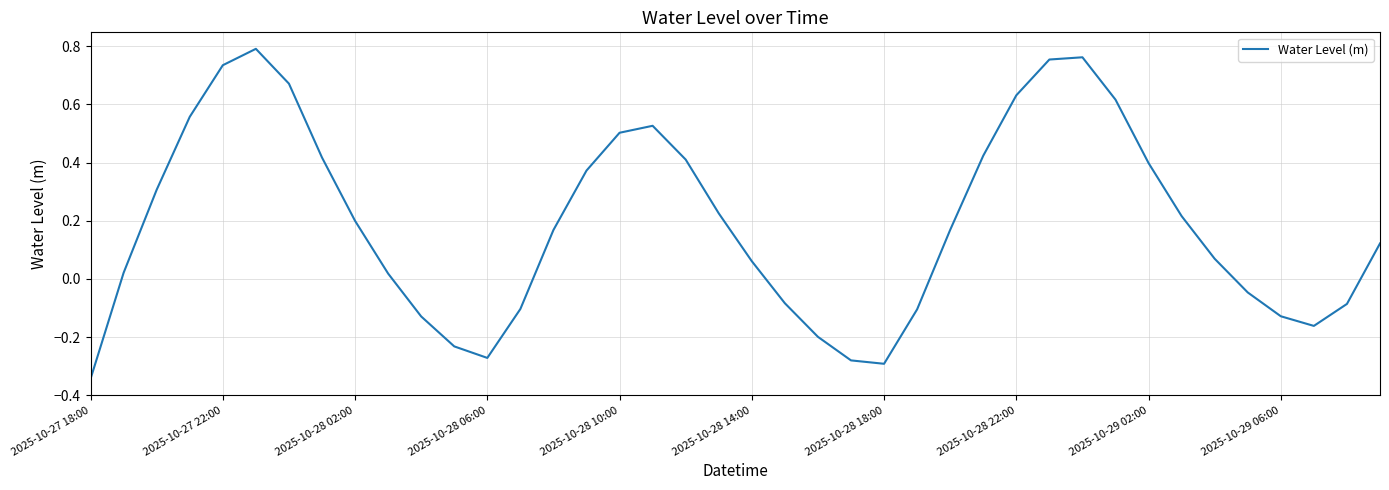

At which category does the chart reach its minimum across all series?

2025-10-27 18:00